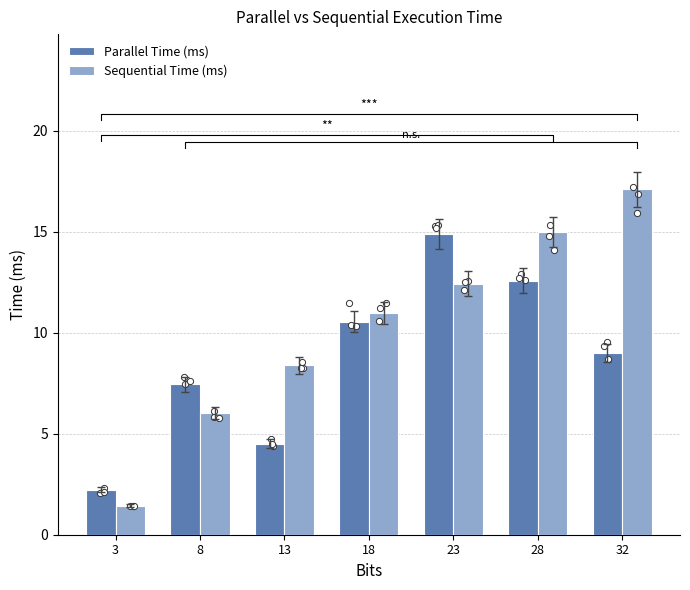

Which series has the widest spread of Y values?

Sequential Time (ms)